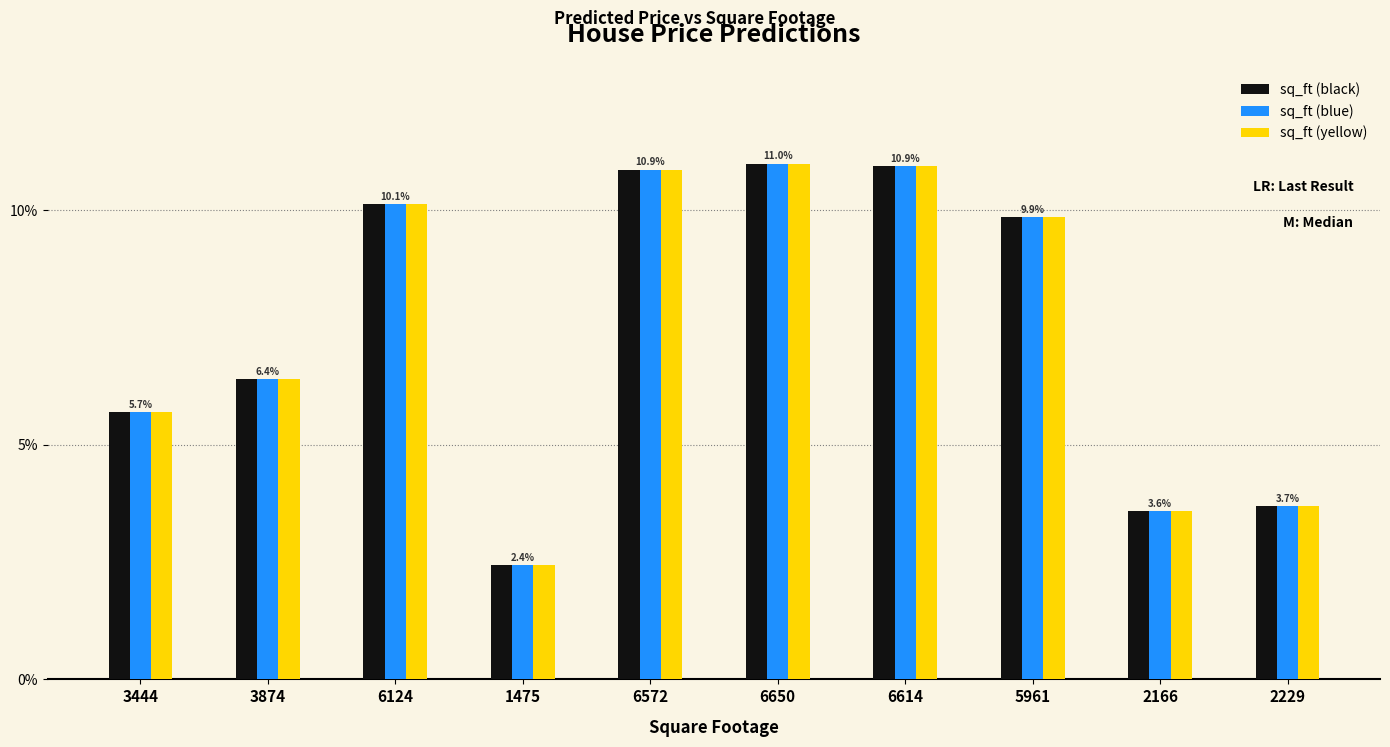

True or false: sq_ft (black) has a value of 5.3 at 6614.

False